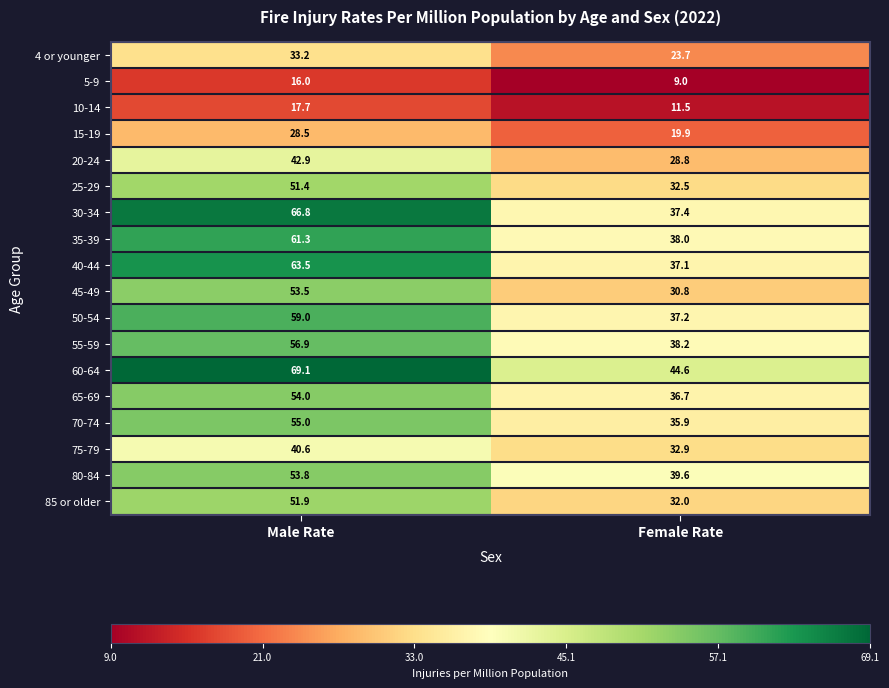

Between Male Rate and Female Rate, which series saw the biggest shift?

30-34